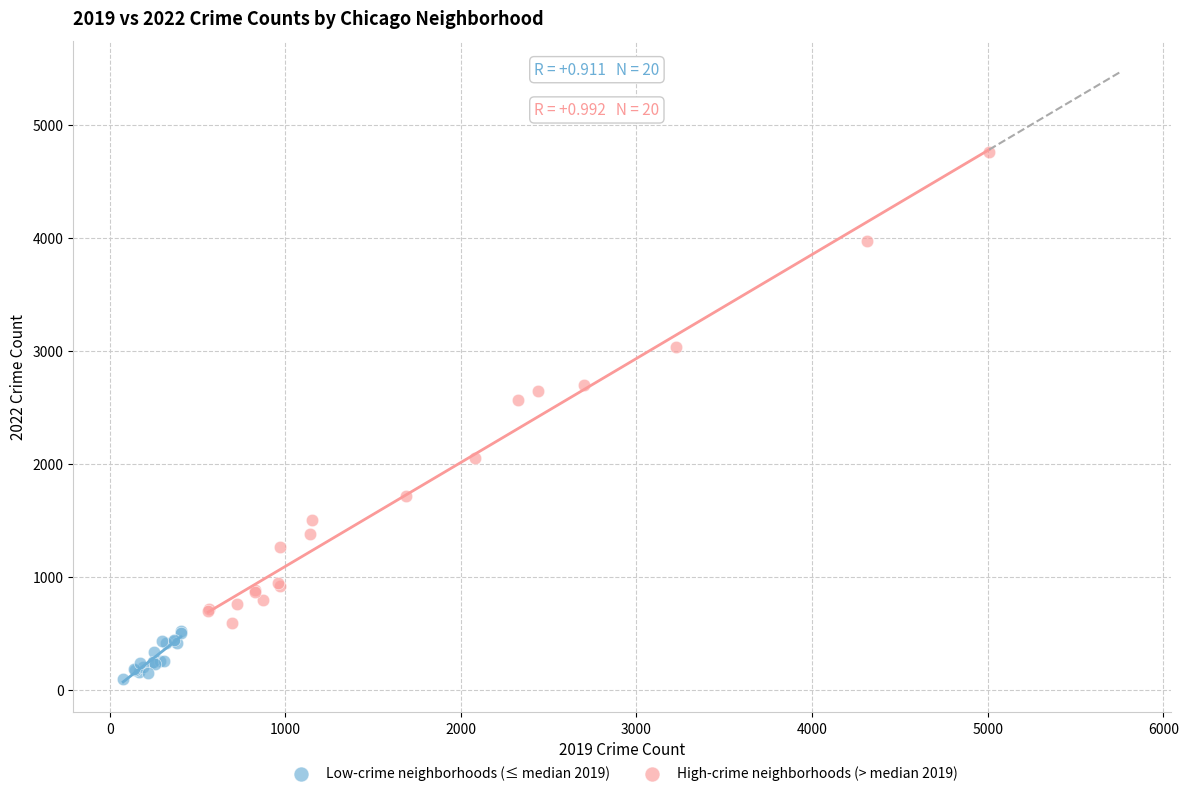

Which series contains the highest Y value?

High-crime neighborhoods (> median 2019)